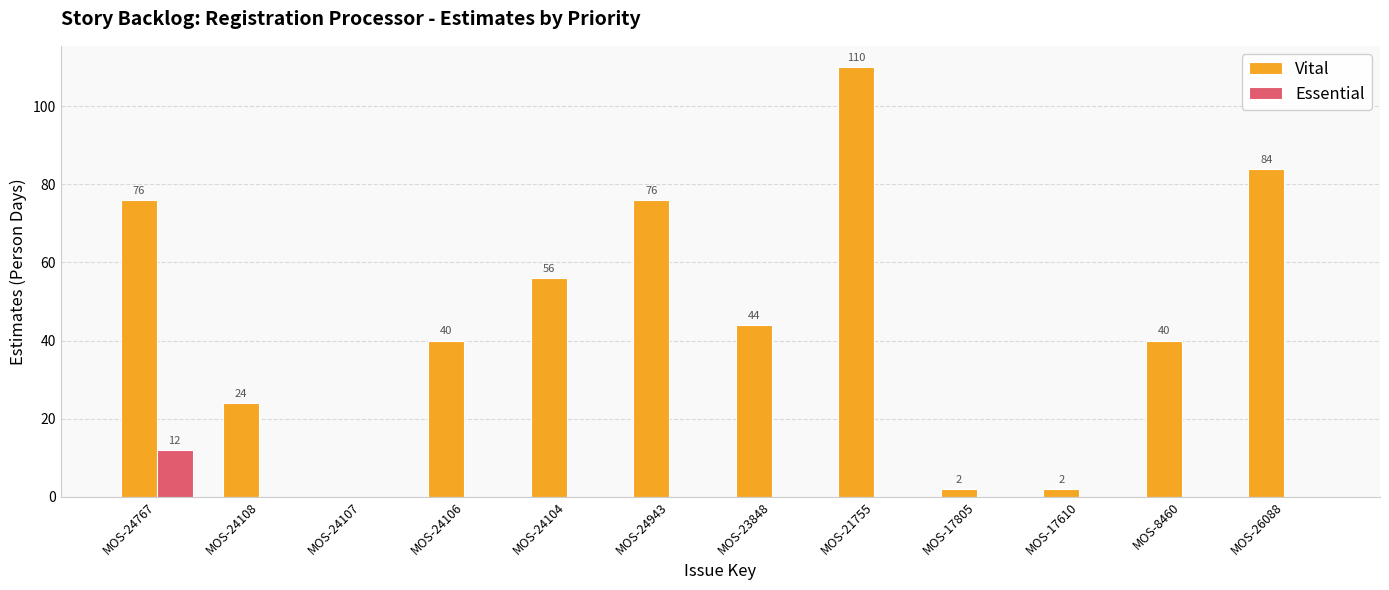

What is the sum of all Vital values?

554